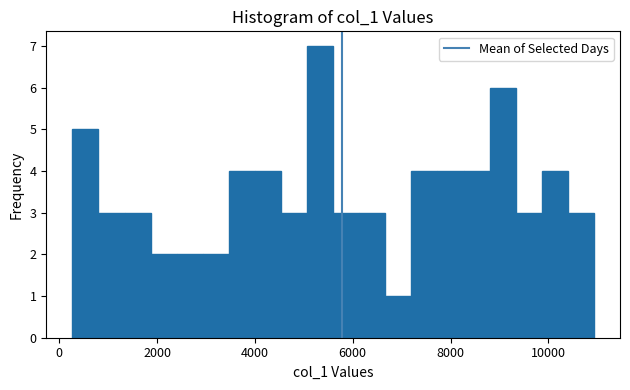

Around what value on the x-axis is the tallest bar? Give the approximate position of its centre, as read against the axis.

5400